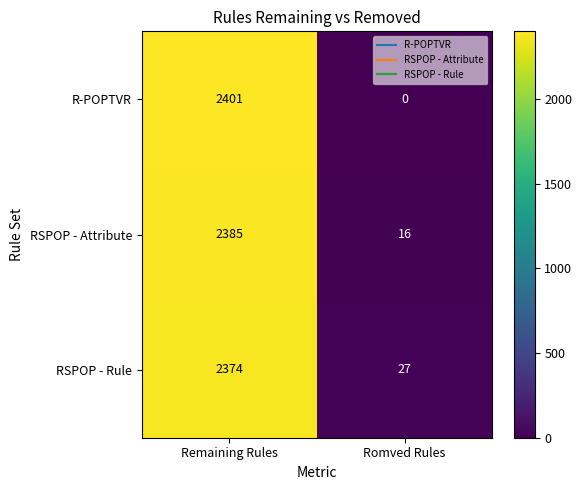

What is the total value across all series at Remaining Rules?

7160